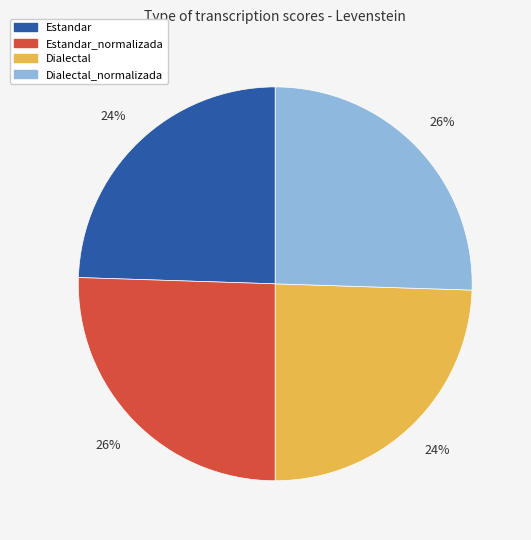

Is the sum of Dialectal_normalizada and Estandar_normalizada greater than half?

Yes